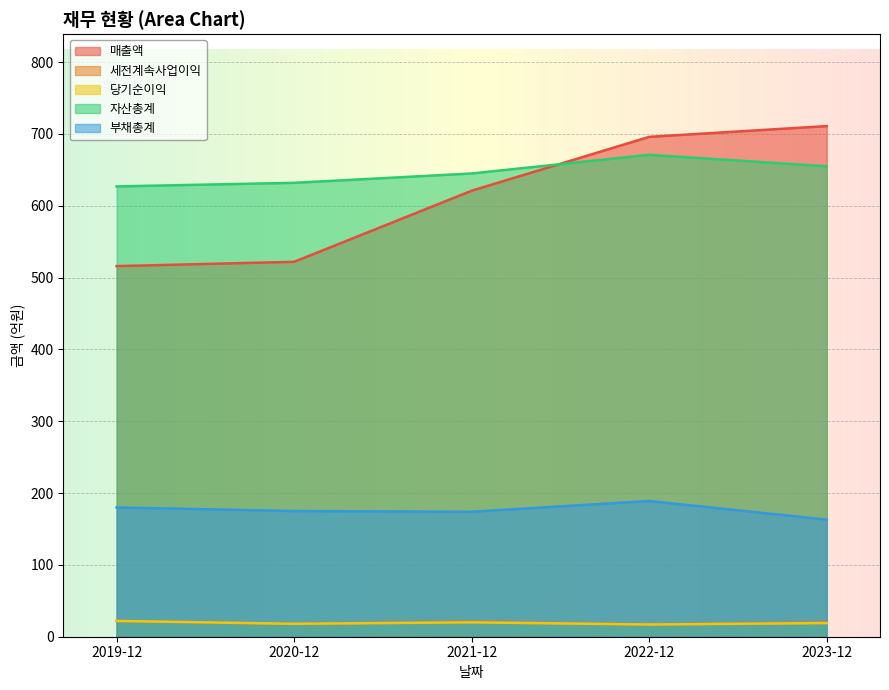

True or false: 매출액 and 당기순이익 cross at least once.

False